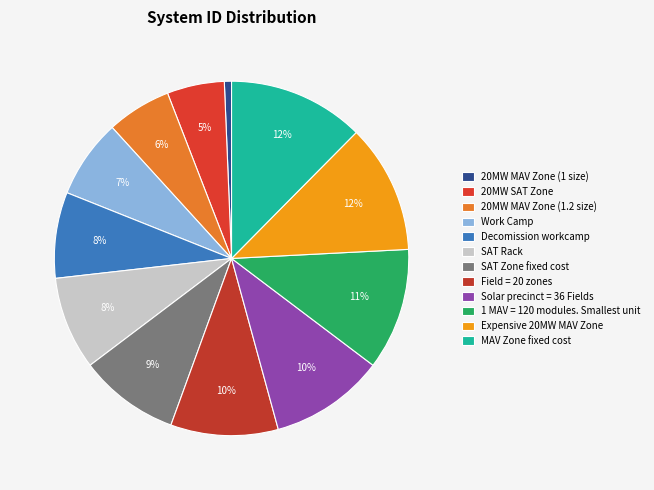

What is the largest slice in the pie chart?

MAV Zone fixed cost